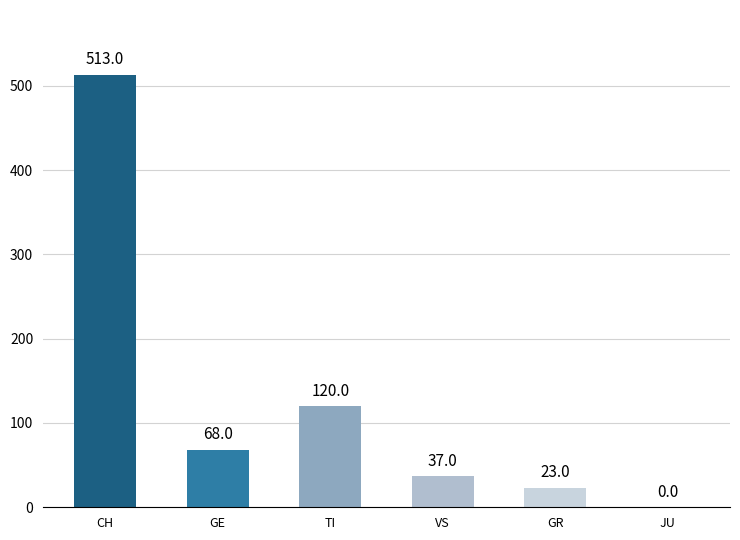

What is the maximum value shown in the chart?

513